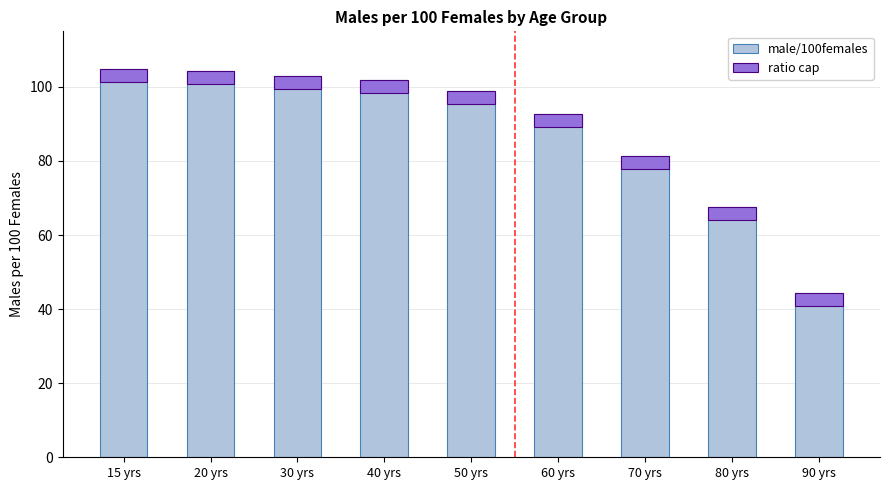

At which label does male/100females first exceed 98?

15 yrs